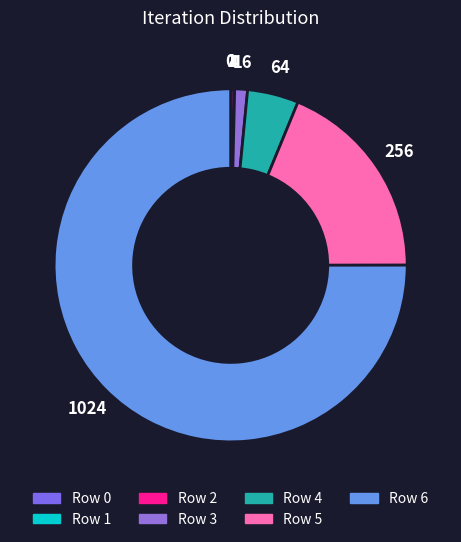

Is the sum of Row 3 and Row 5 greater than half?

No